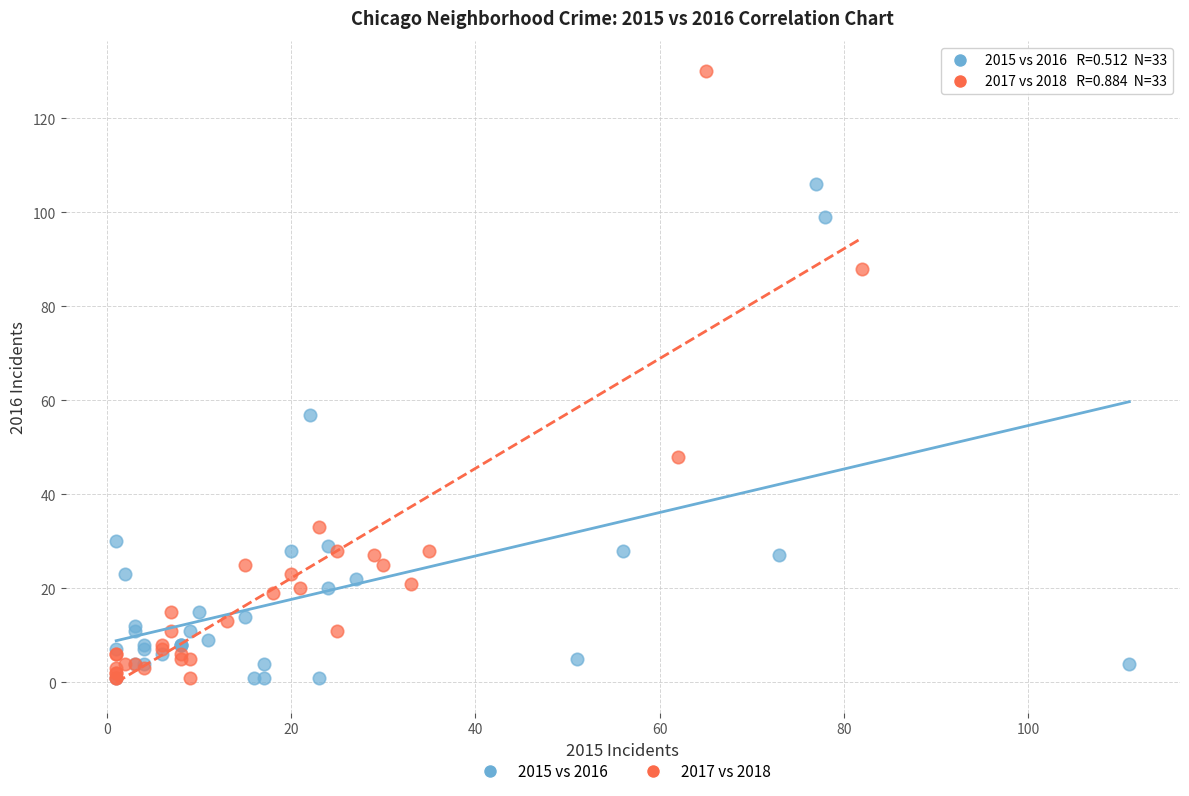

Which series contains the highest Y value?

2017 vs 2018